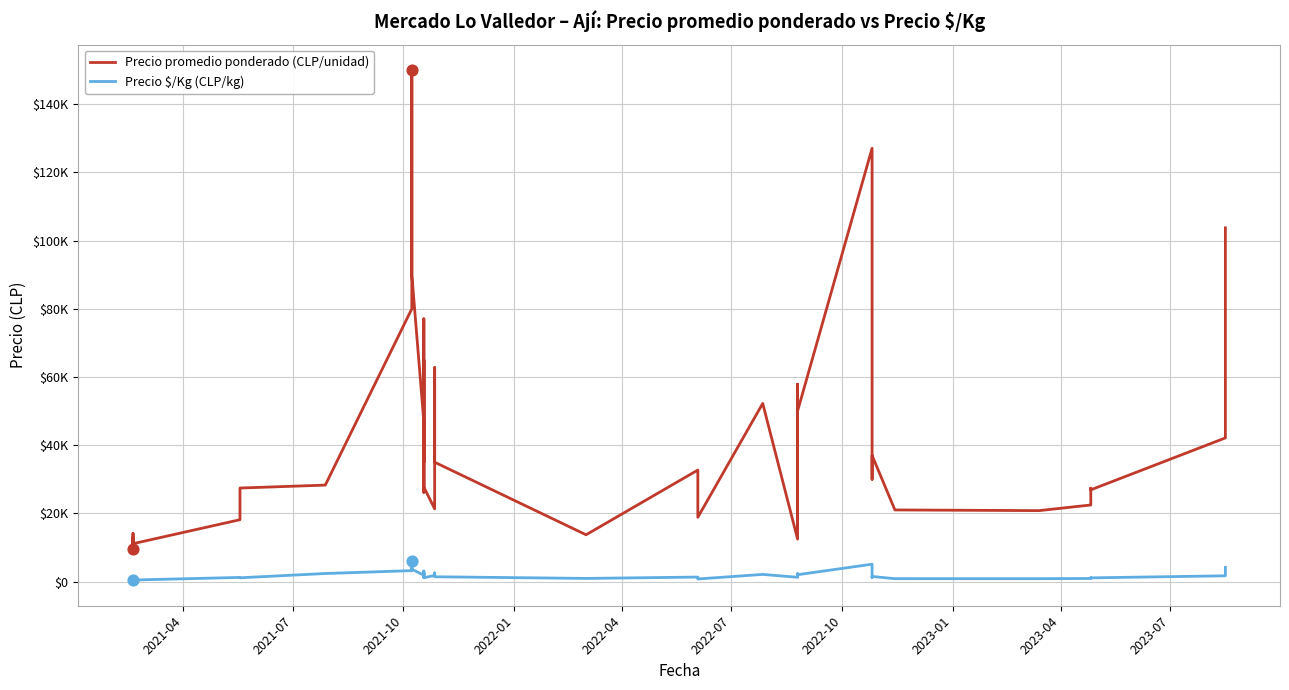

What are all the series names shown in the legend?

Precio promedio ponderado (CLP/unidad), Precio \$/Kg (CLP/kg)